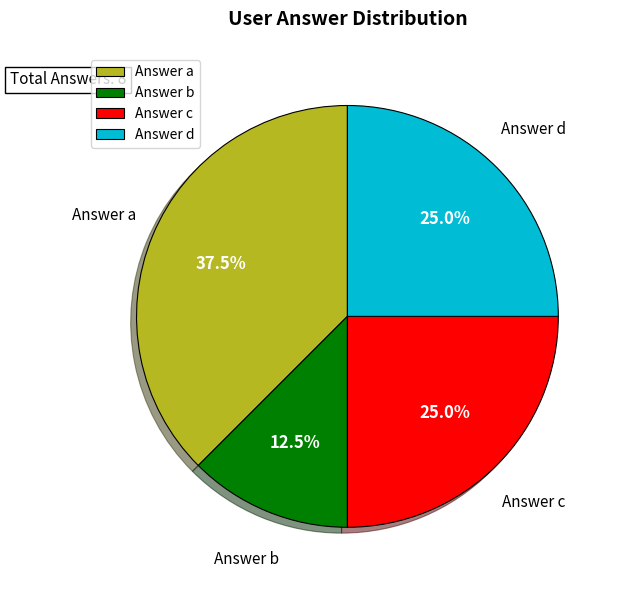

How many slices are in this pie chart?

4